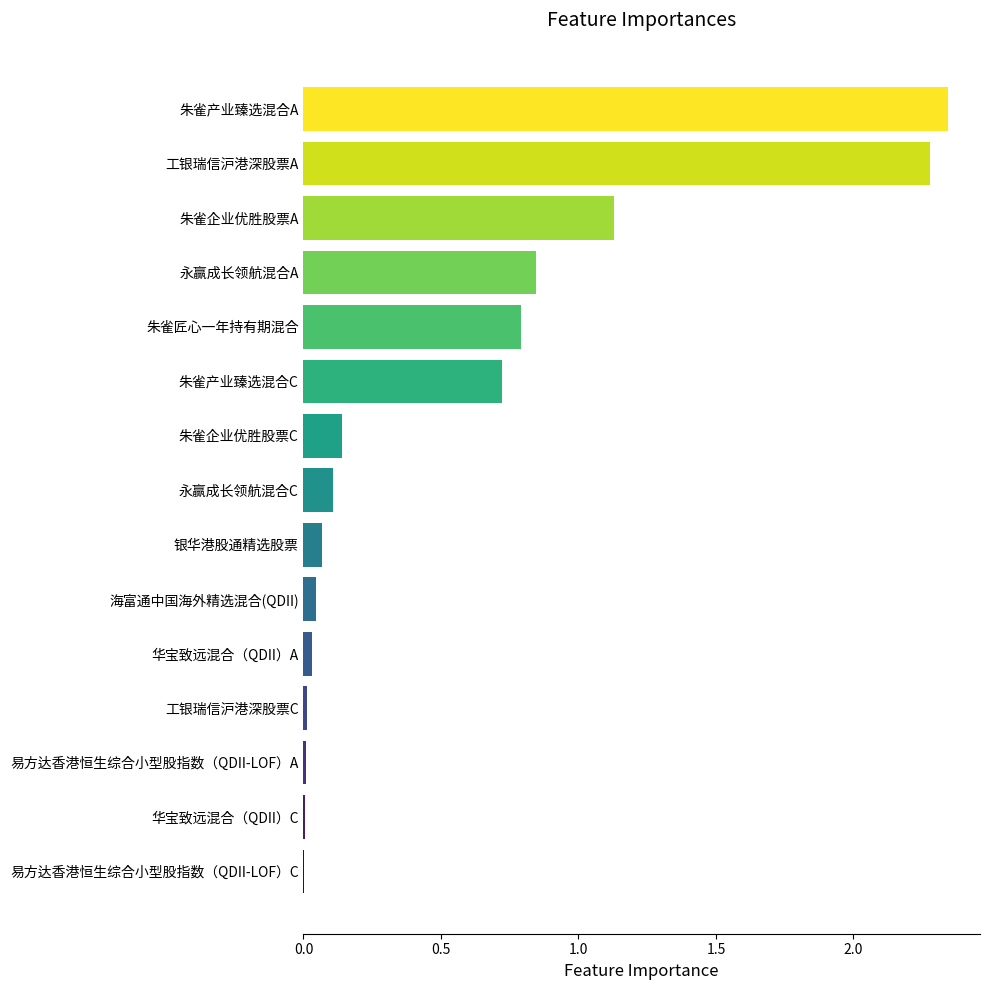

Which category has the highest value across all series?

朱雀产业臻选混合A